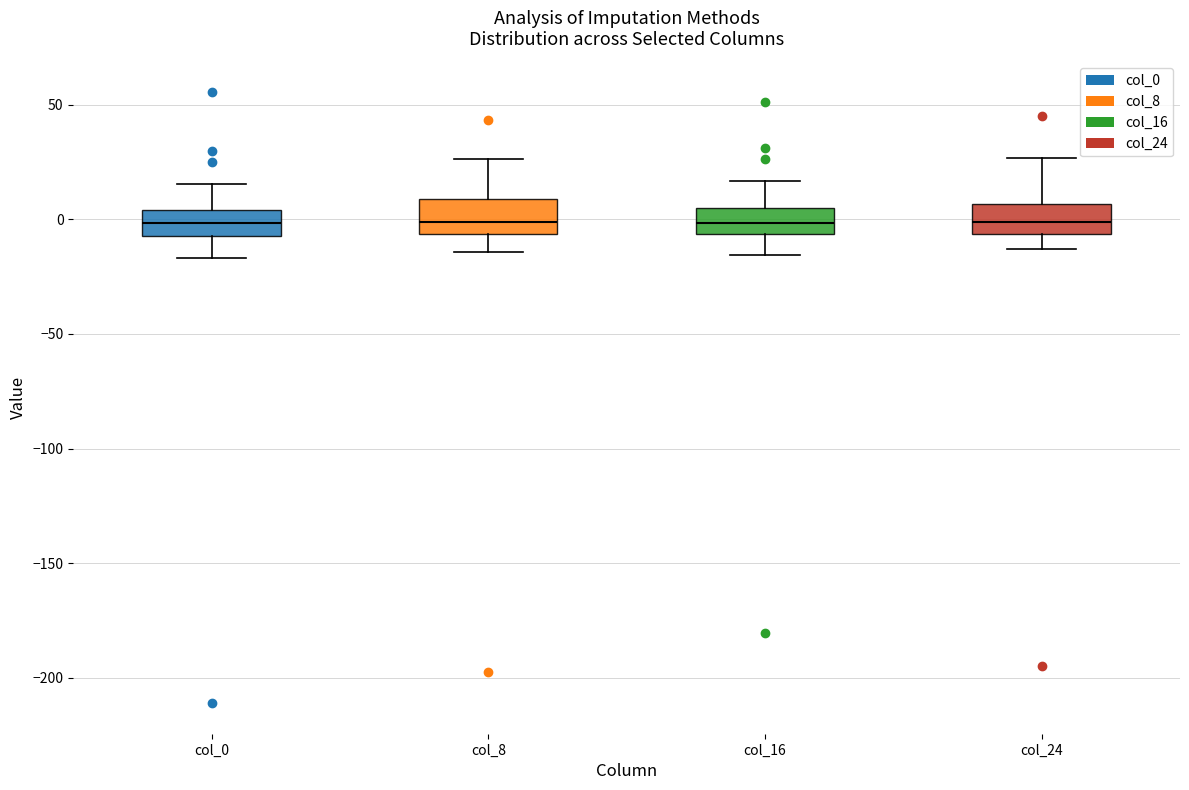

Where is the lower edge of the box for col_24 on the y-axis? The values are not printed on the chart, so give them approximately, as read against the axis.

-5